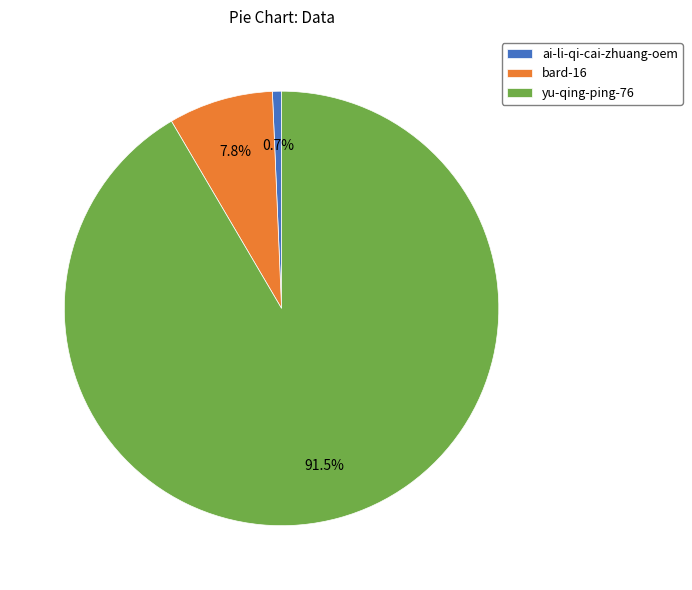

Which has a higher value, yu-qing-ping-76 or ai-li-qi-cai-zhuang-oem?

yu-qing-ping-76